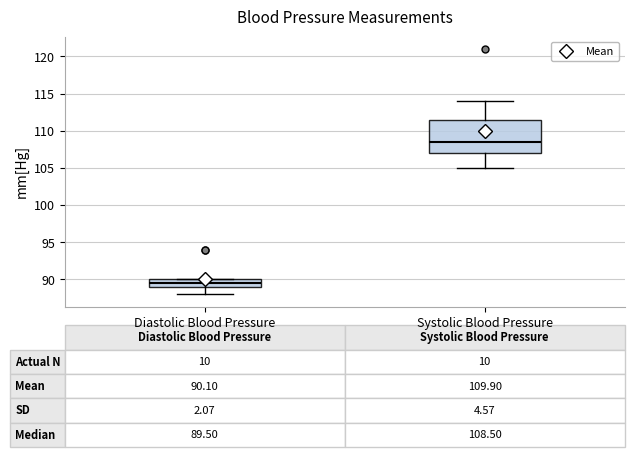

Which box is the tallest, from its lower edge to its upper edge?

Systolic Blood Pressure